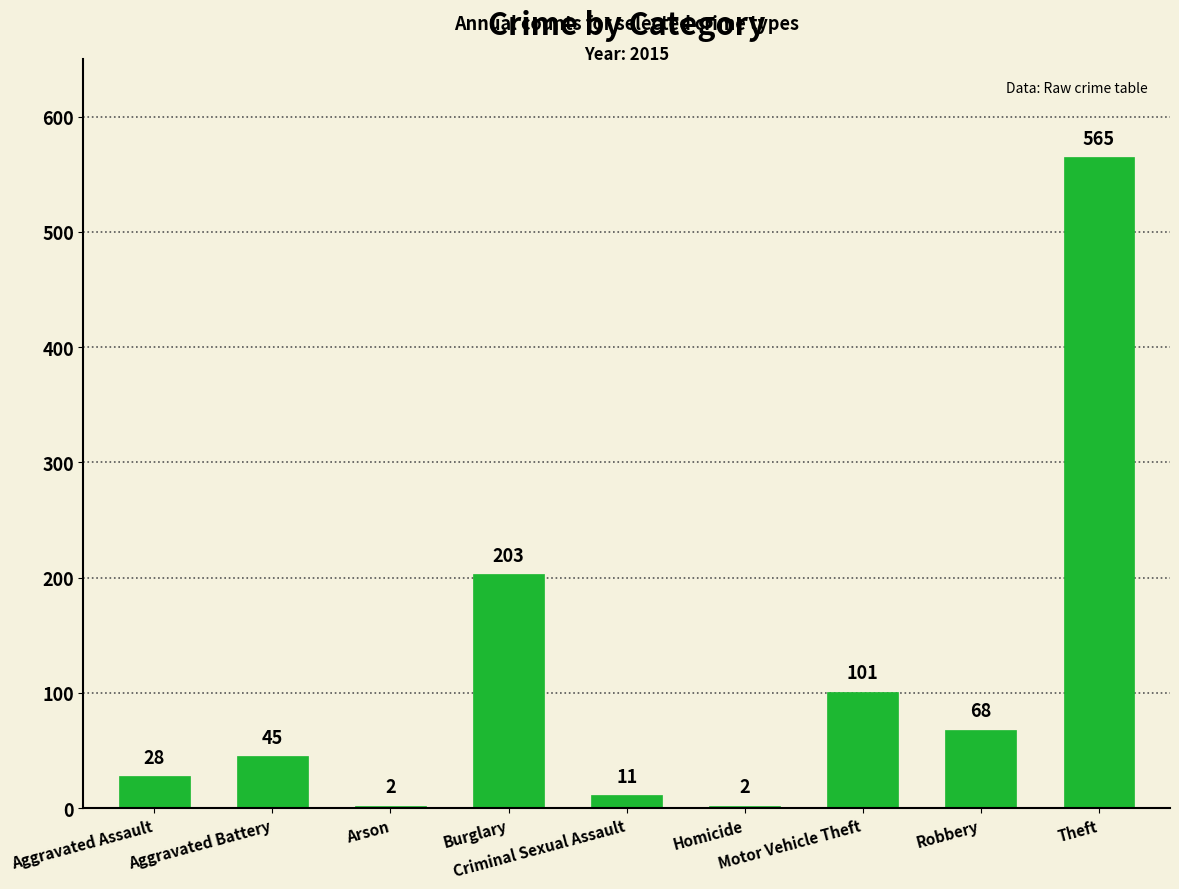

Reading left to right, list all the values displayed in this chart.

Aggravated Assault=28	Aggravated Battery=45	Arson=2	Burglary=203	Criminal Sexual Assault=11	Homicide=2	Motor Vehicle Theft=101	Robbery=68	Theft=565